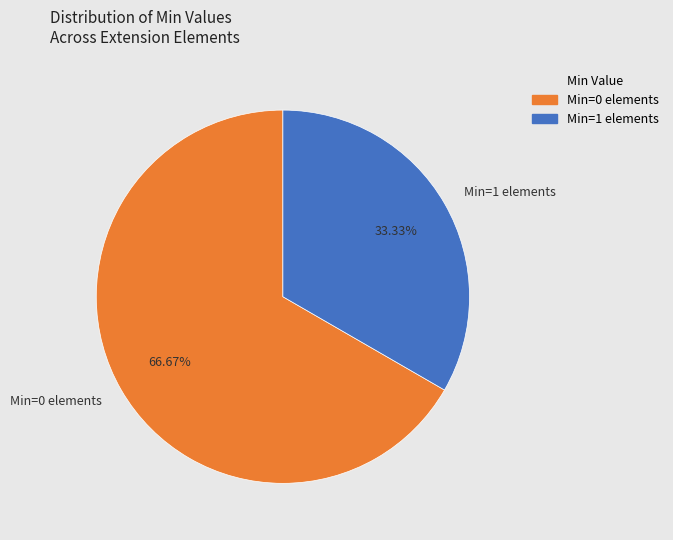

Rank the categories by value from lowest to highest.

Min=1 elements, Min=0 elements